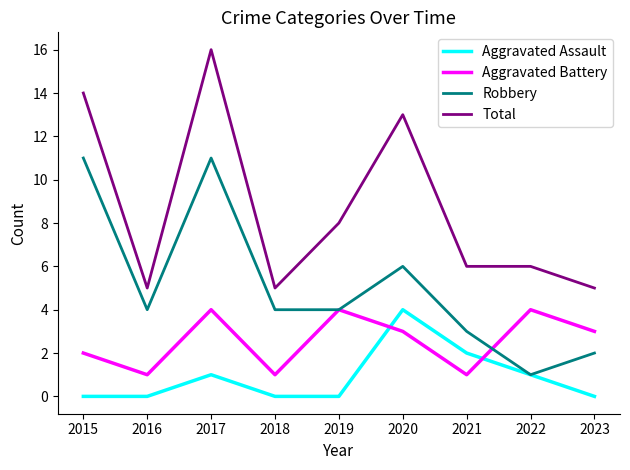

What are all the series names shown in the legend?

Aggravated Assault, Aggravated Battery, Robbery, Total